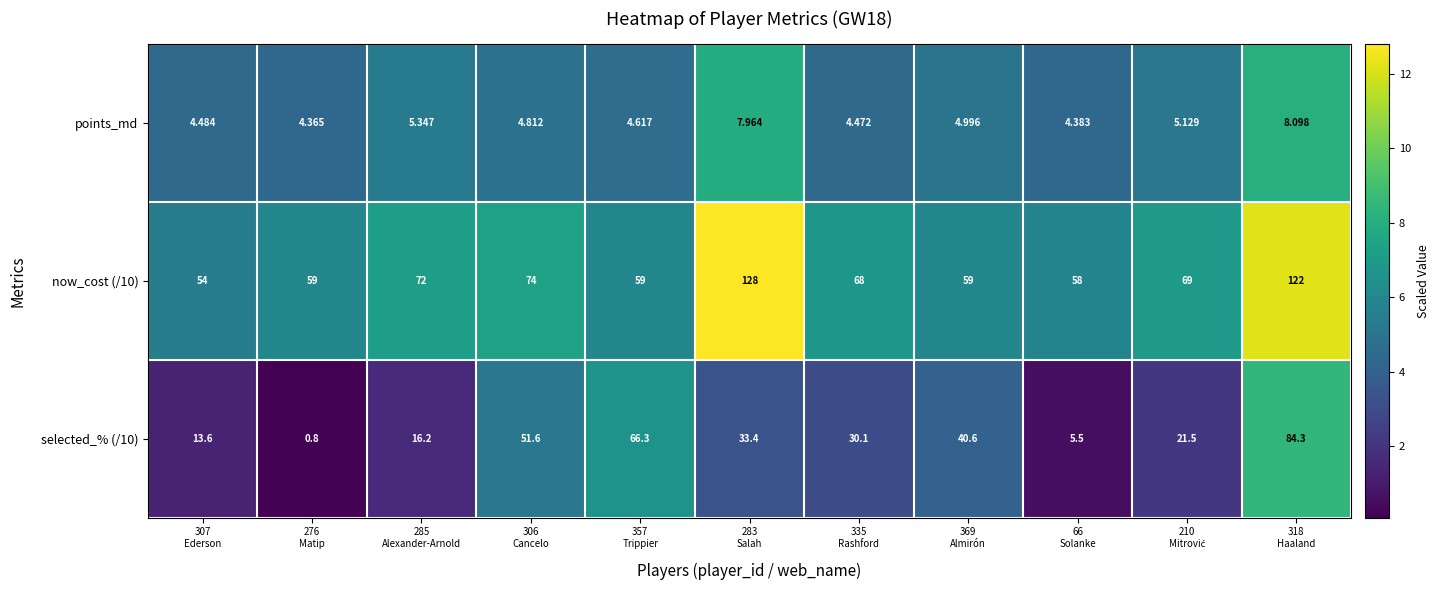

Rank the series by their average value, from lowest to highest.

points_md, selected_% (/10), now_cost (/10)